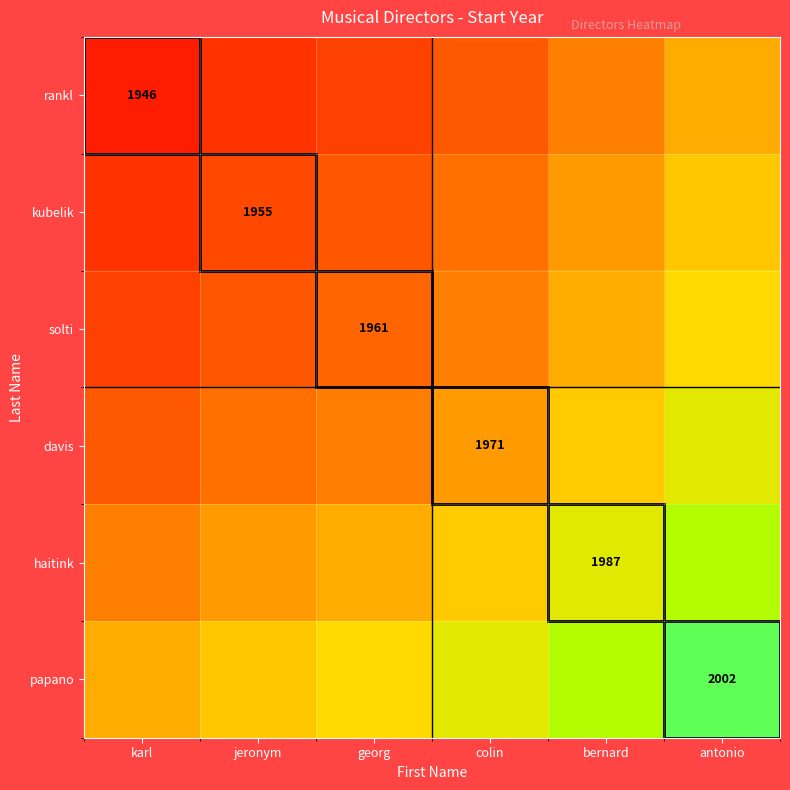

The kubelik series shows 1955.0 at jeronym. True or false?

True